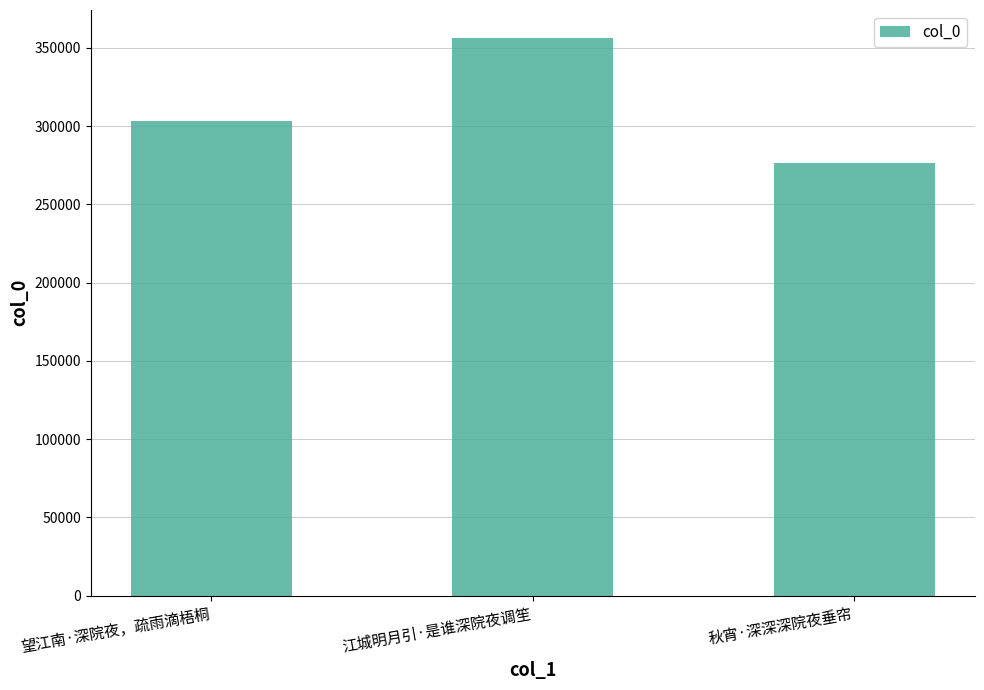

List the labels in order of value, largest first.

江城明月引·是谁深院夜调笙, 望江南·深院夜，疏雨滴梧桐, 秋宵·深深深院夜垂帘